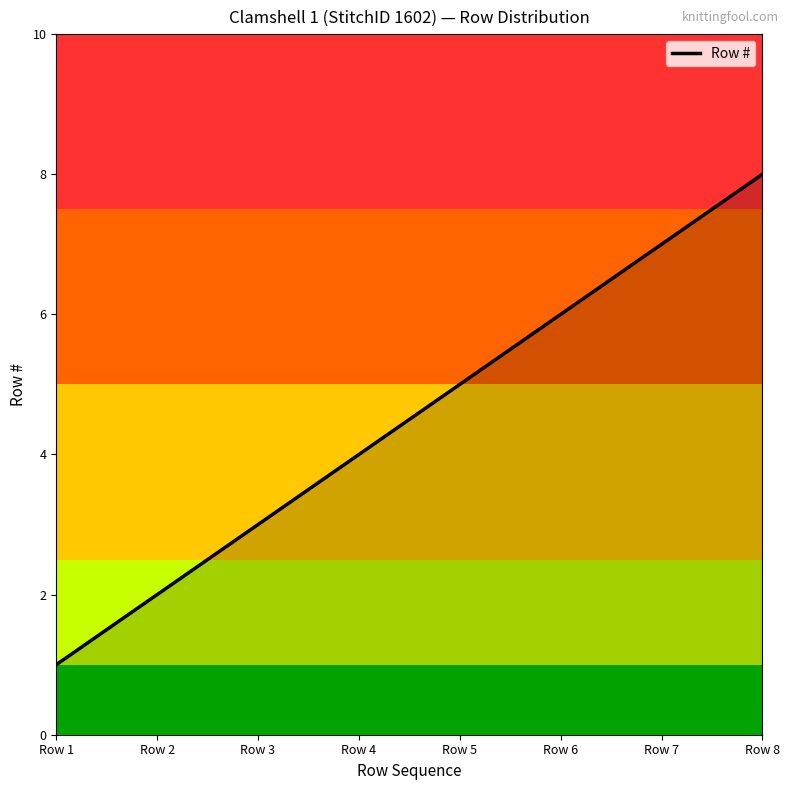

What is the sum of the values at Row 8 and Row 5?

13